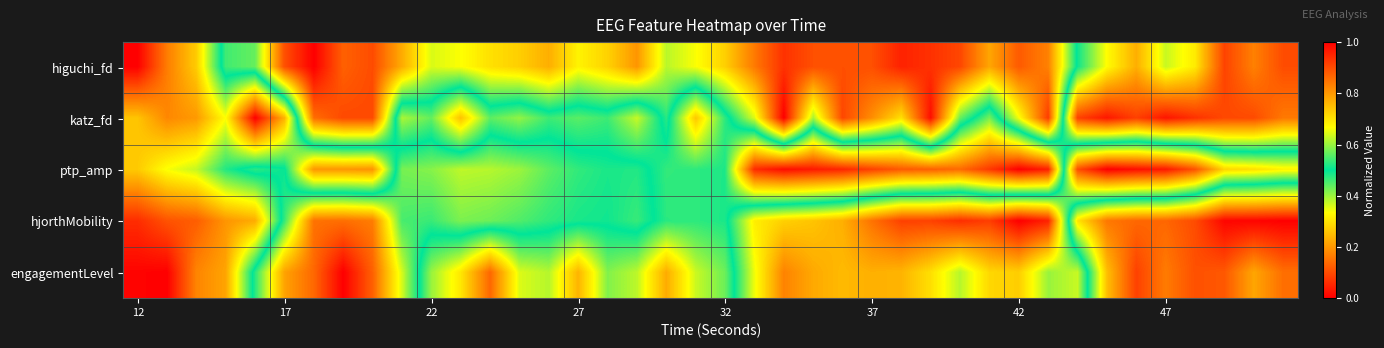

Which series has the largest total across all categories?

higuchi_fd